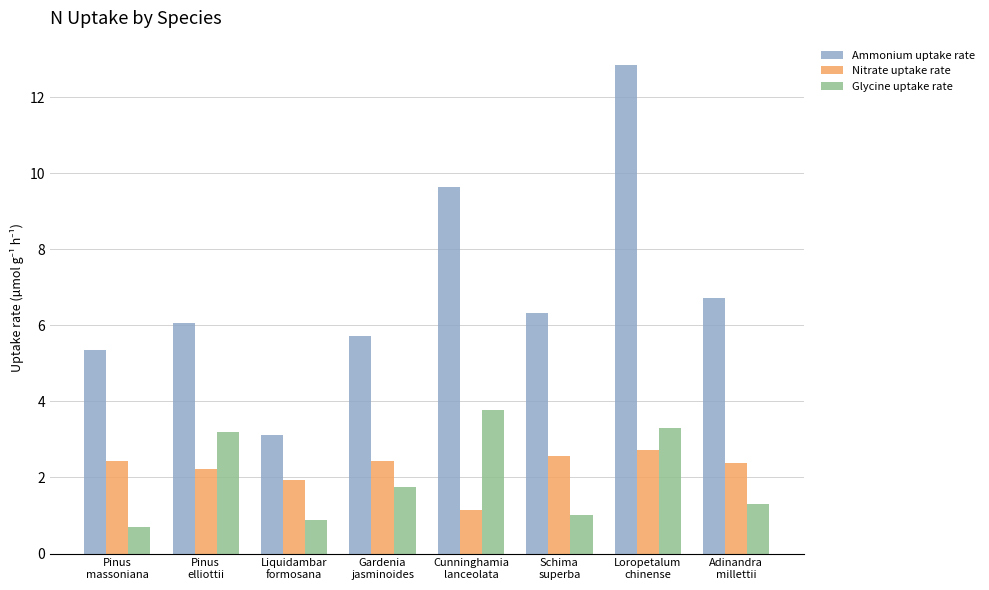

What is the value of the Ammonium uptake rate bar at the 3rd from the left?

3.1